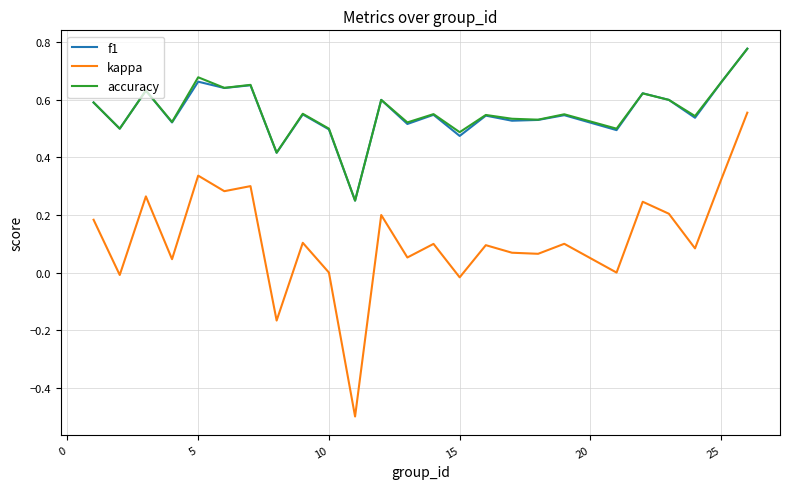

True or false: f1 and kappa cross at least once.

False